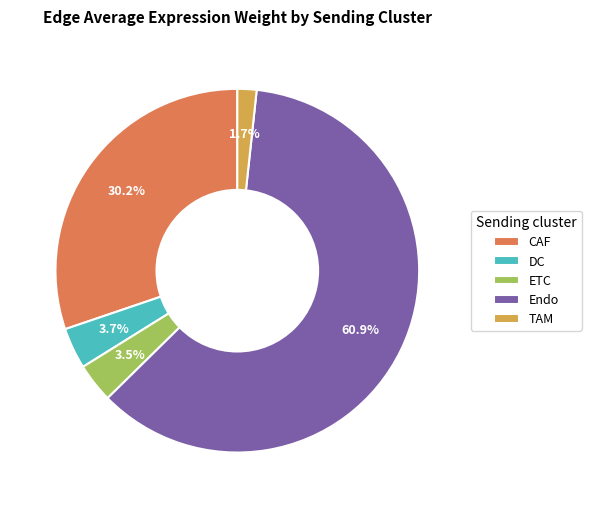

Which category has the biggest portion of the pie?

Endo